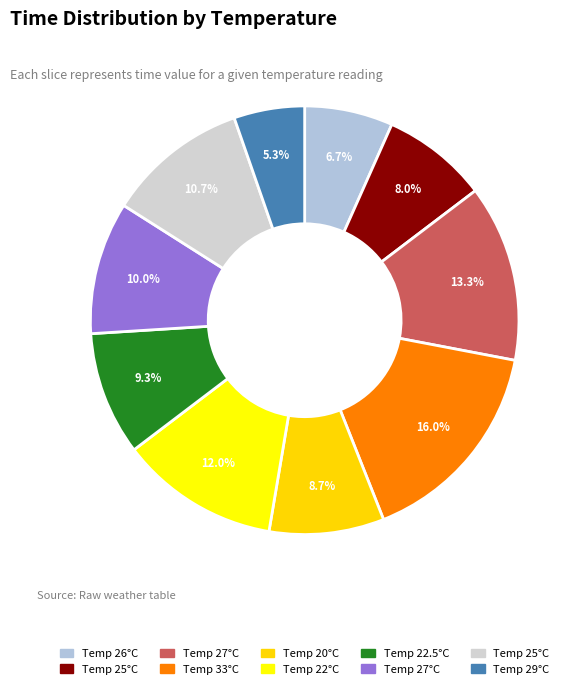

How many slices are in this pie chart?

10